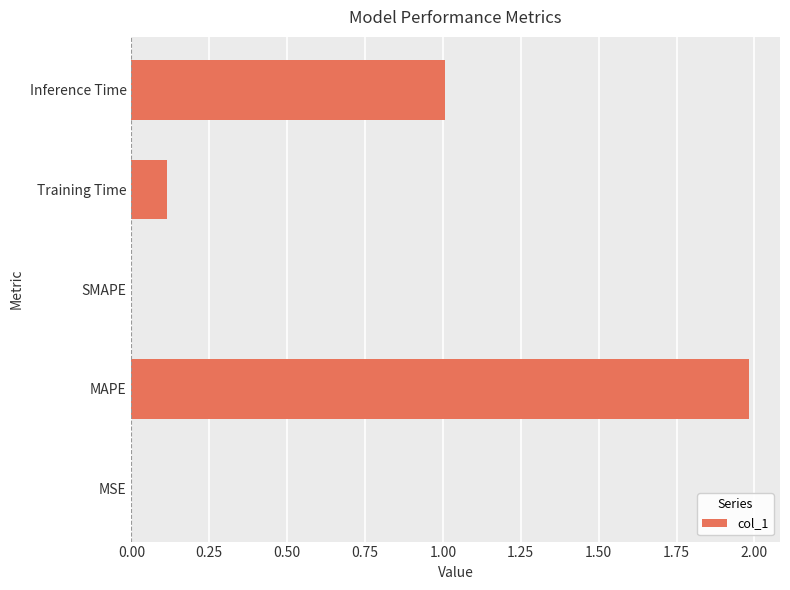

Which category has the highest value across all series?

MAPE